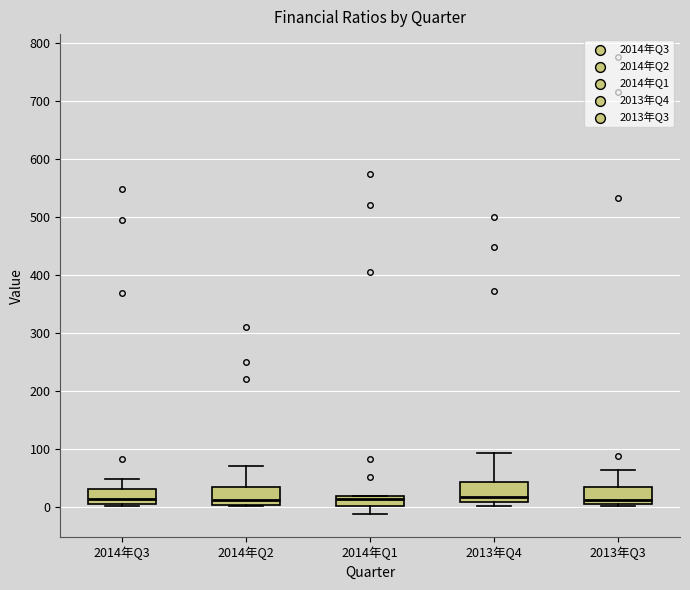

Reading left to right, transcribe this box plot: for each box, give where its median line is, the range the box spans, and where its two whiskers end, as read against the y-axis. The values are not printed on the chart, so give them approximately, as read against the axis.

2014年Q3: median 10 (just above the box's lower edge), box 10 to 30, whiskers 0 to 50
2014年Q2: median 10, box 0 to 30, whiskers 0 to 70
2014年Q1: median 10, box 0 to 20, whiskers -10 to 20
2013年Q4: median 20, box 10 to 40, whiskers 0 to 90
2013年Q3: median 10 (just above the box's lower edge), box 10 to 40, whiskers 0 to 60